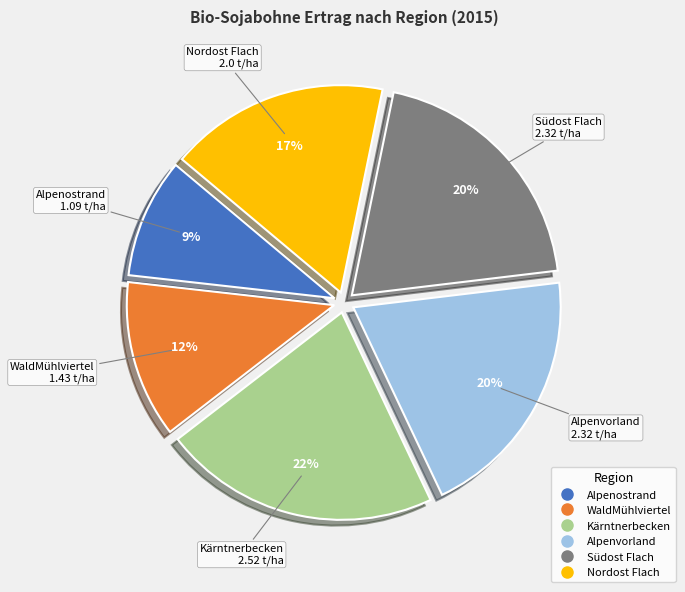

Is the sum of Südost Flach and Alpenostrand greater than half?

No